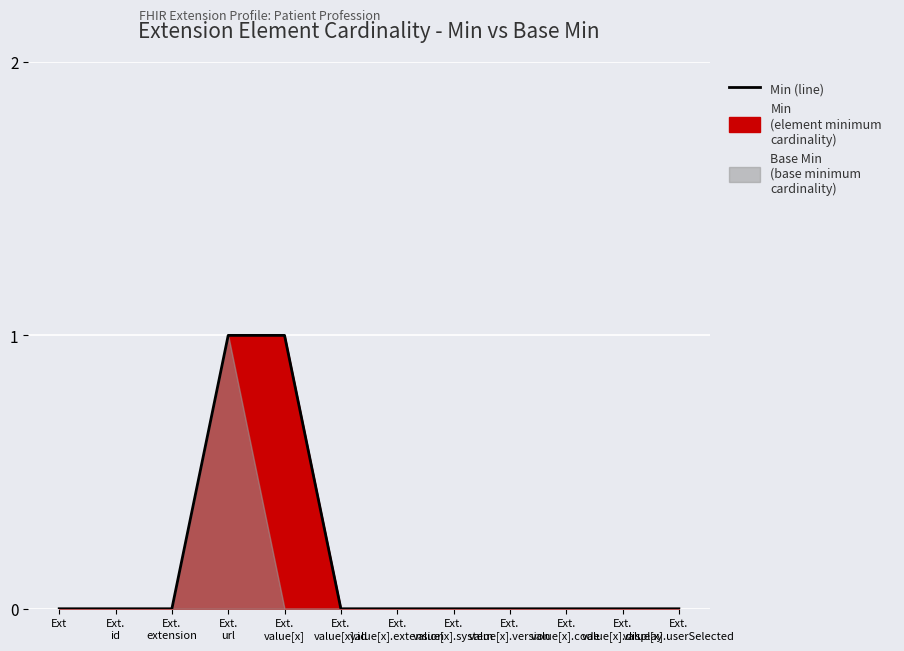

Is it true that the value at Ext.
value[x].display is 0?

True